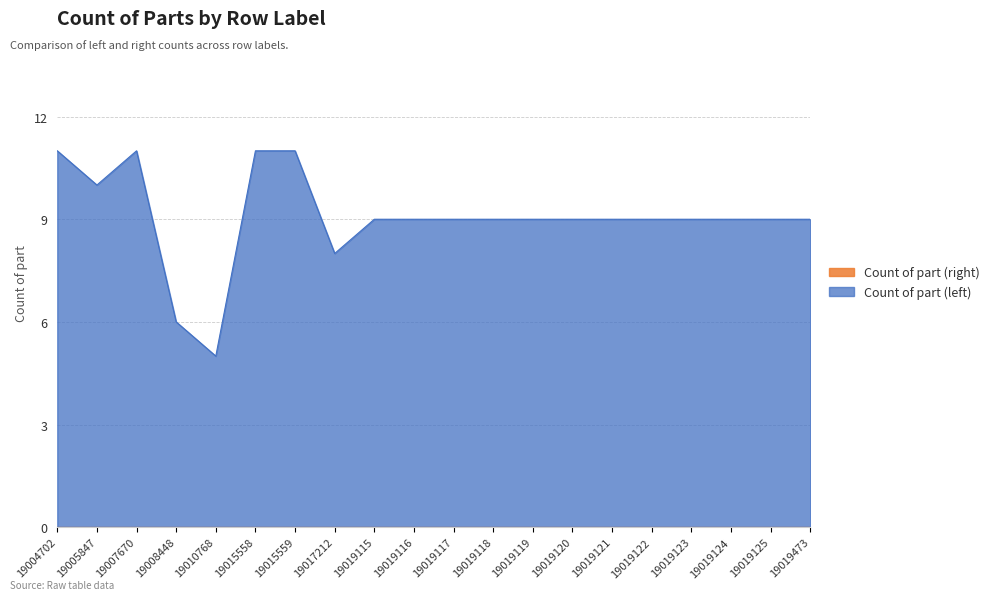

True or false: the data shows 11 at 19015558.

True